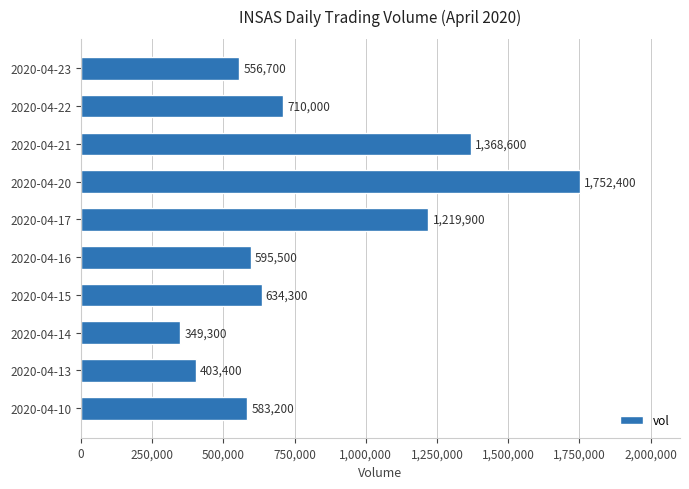

The value at 2020-04-22 is 710000. True or false?

True